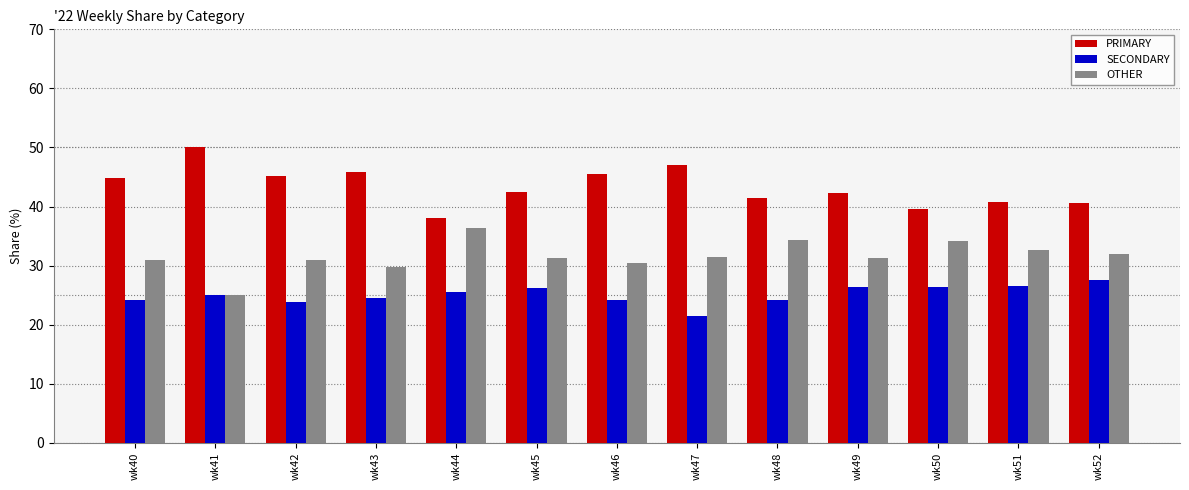

What is the spread (max minus min) of values at wk51?

14.3